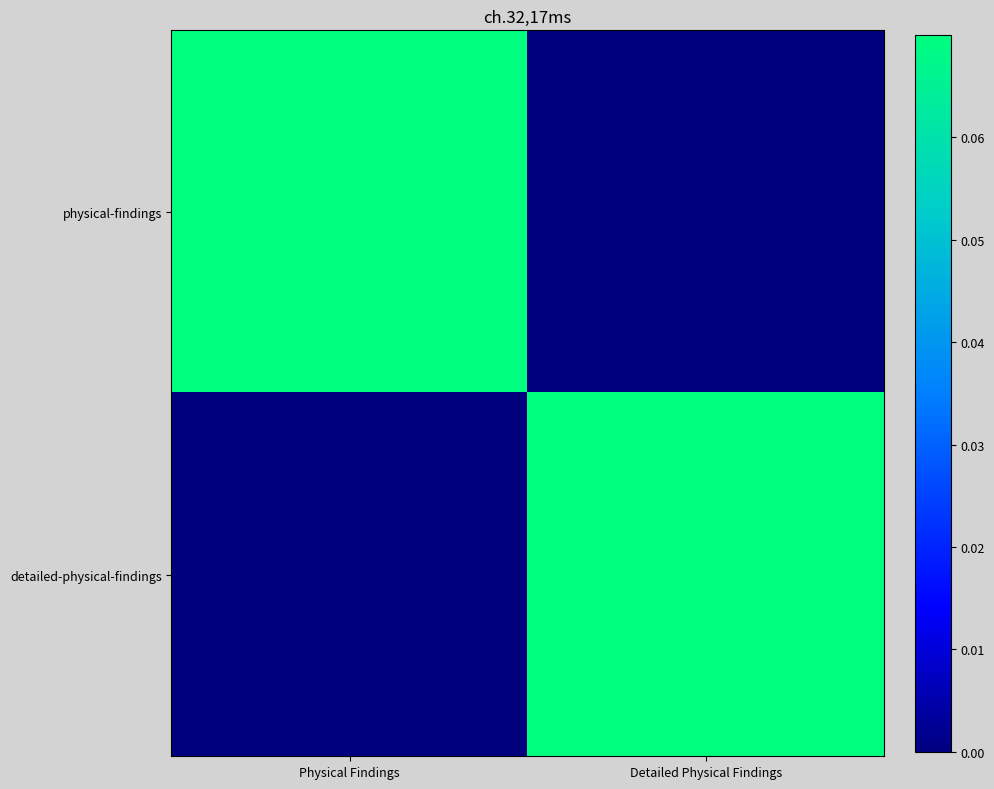

Reading left to right, list all the values displayed in this chart.

physical-findings: Physical Findings=1	Detailed Physical Findings=0
detailed-physical-findings: Physical Findings=0	Detailed Physical Findings=1